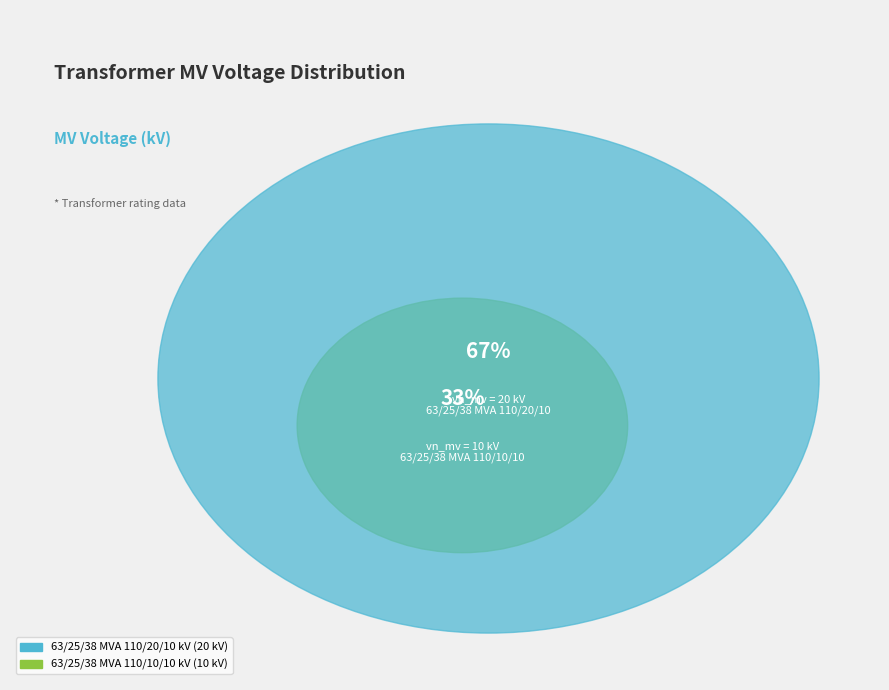

To the nearest percent, what is the average slice percentage?

50%